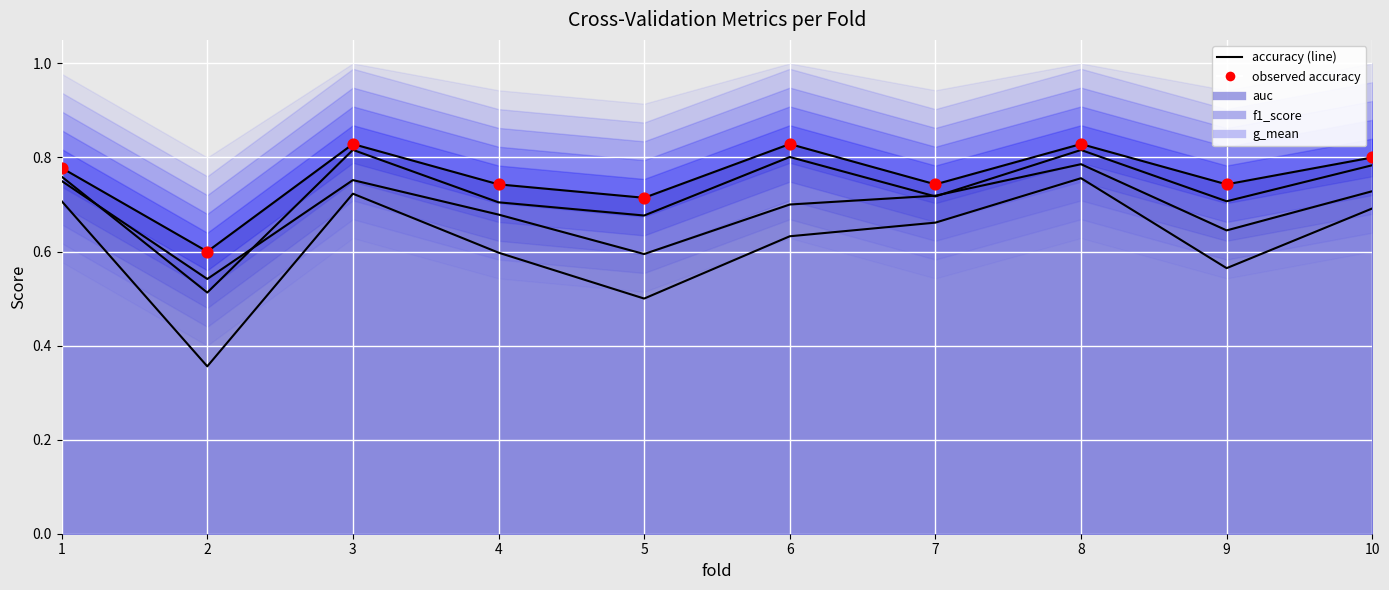

Which has a higher value, 3 or 2?

3